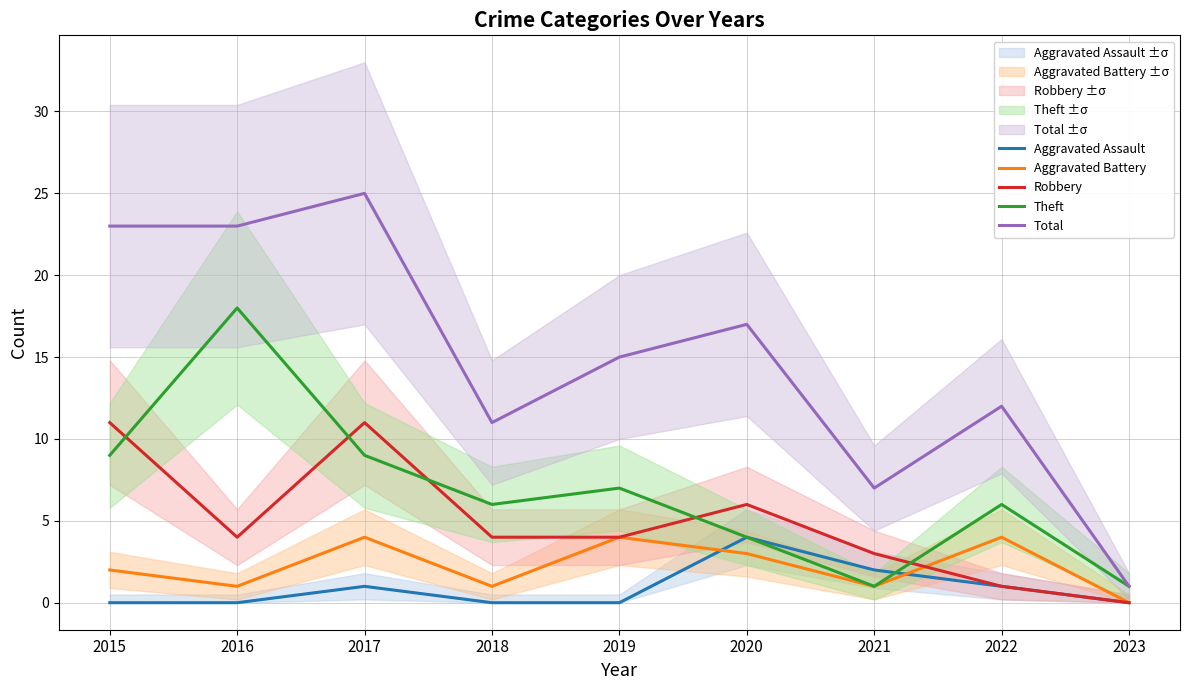

What is the difference between the Theft values at 2021 and 2018?

5